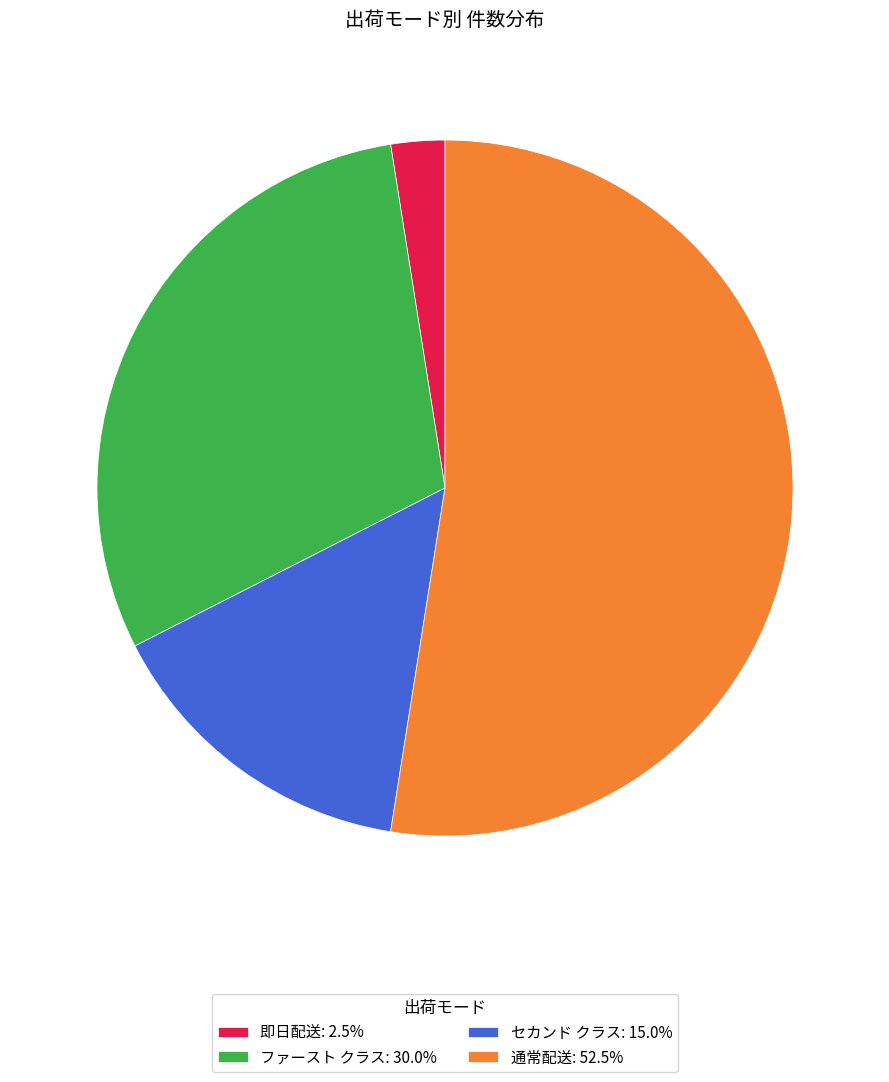

Does 通常配送: 52.5% represent more than half of the total?

Yes